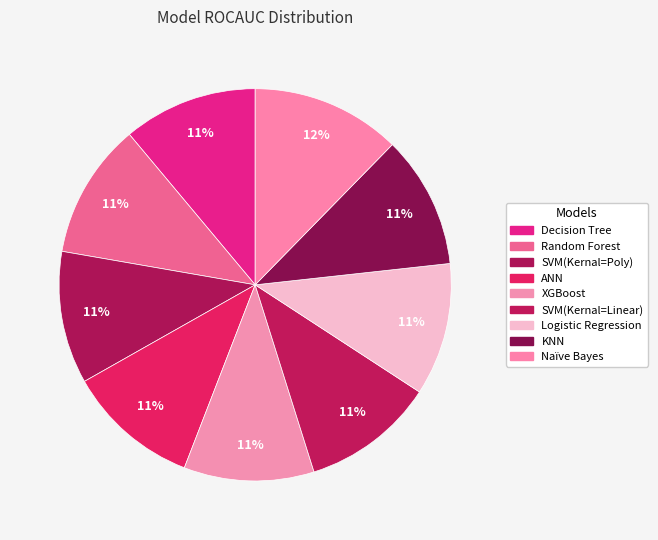

How many slices are in this pie chart?

9